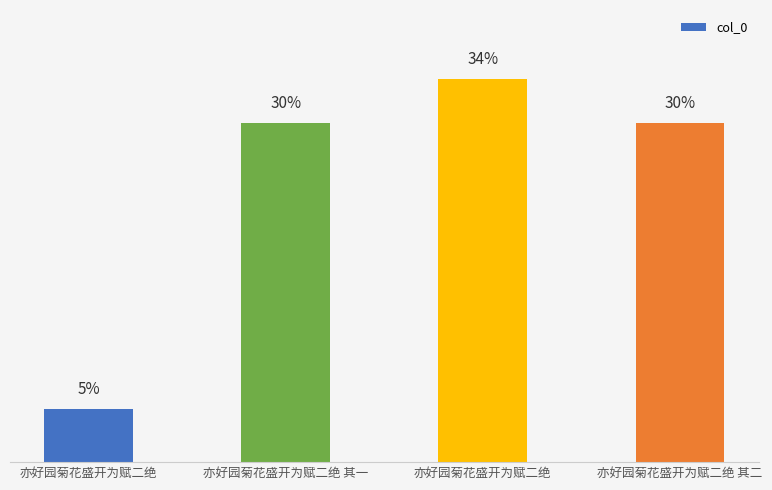

Which category has the highest value across all series?

亦好园菊花盛开为赋二绝